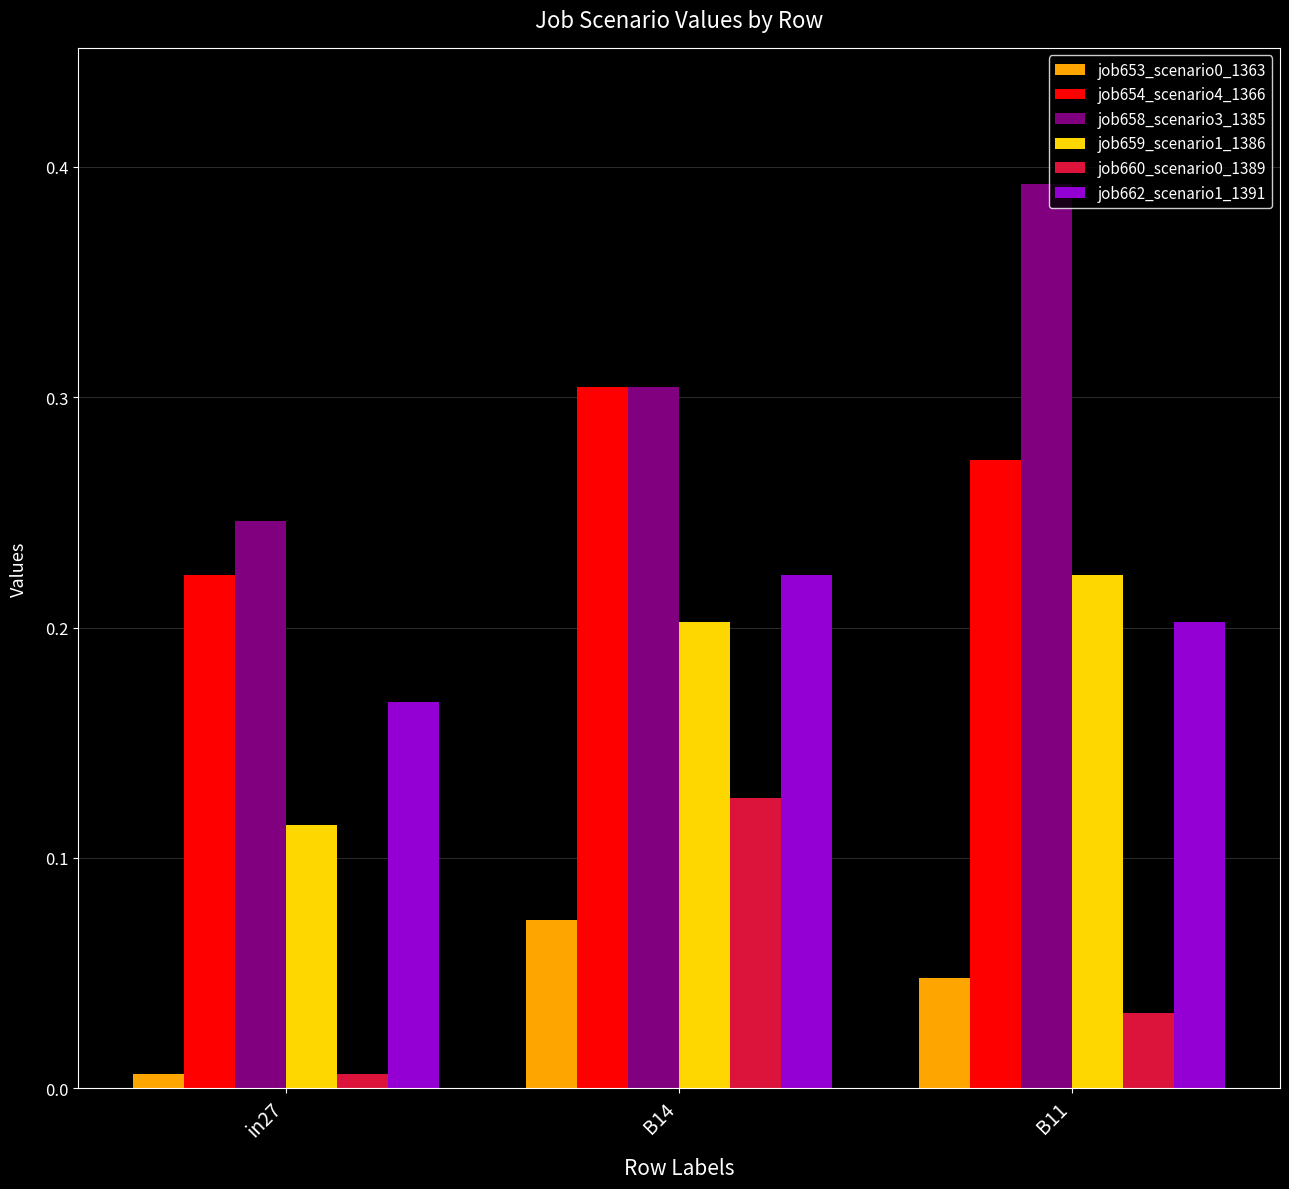

List the labels in order of job660_scenario0_1389 value, largest first.

B14, B11, in27